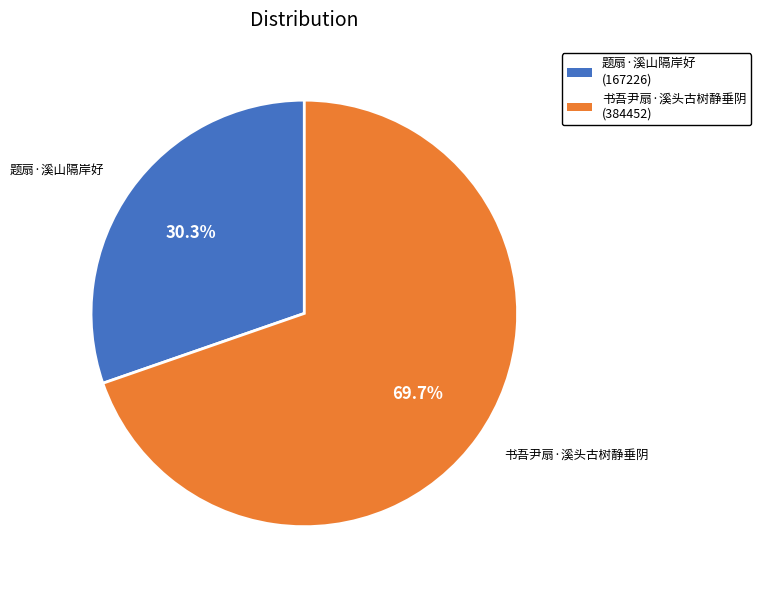

Which category has the smallest portion of the pie?

题扇·溪山隔岸好